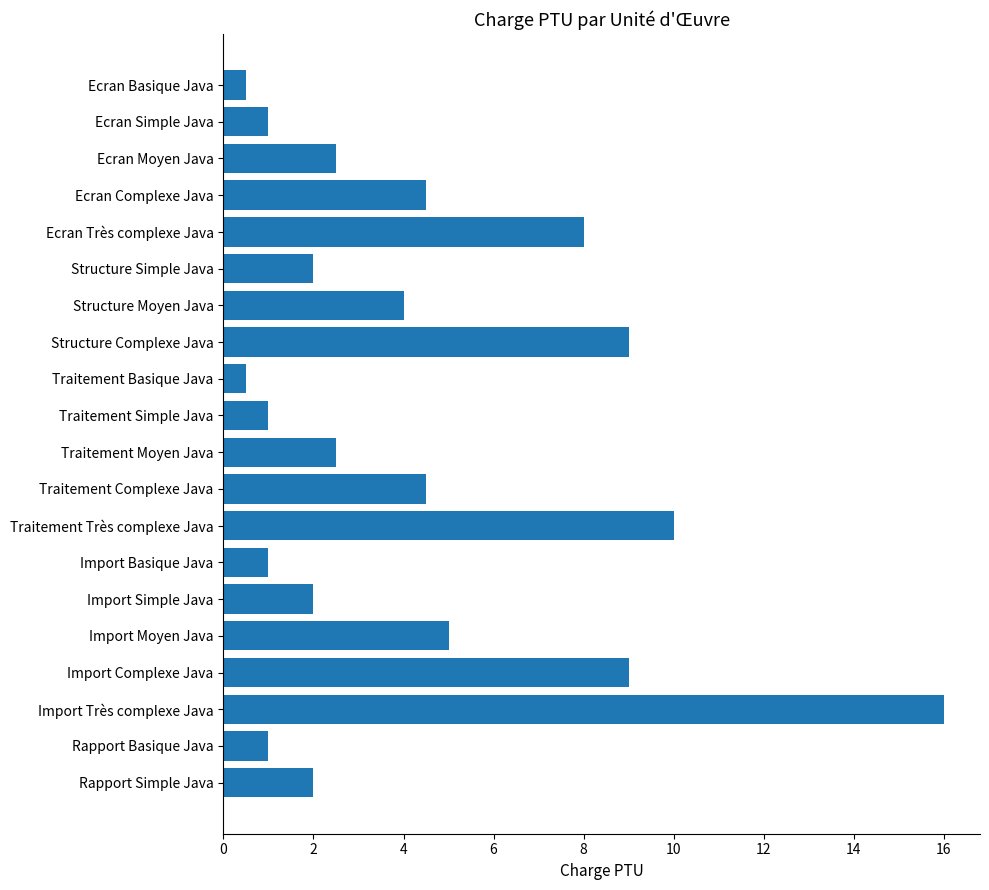

Approximately how many times larger is the value at Import Complexe Java compared to Traitement Moyen Java?

3.6